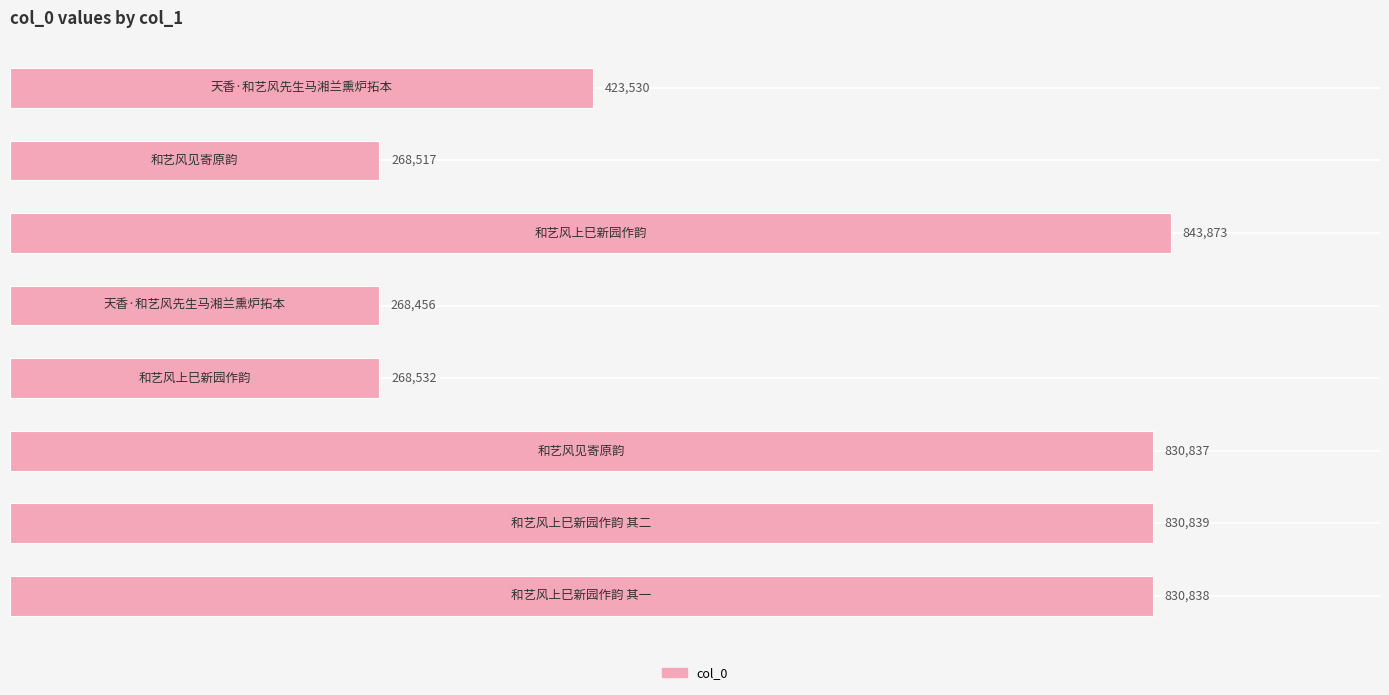

Reading bottom to top, what are all the values shown in this chart?

830838	830839	830837	268532	268456	843873	268517	423530